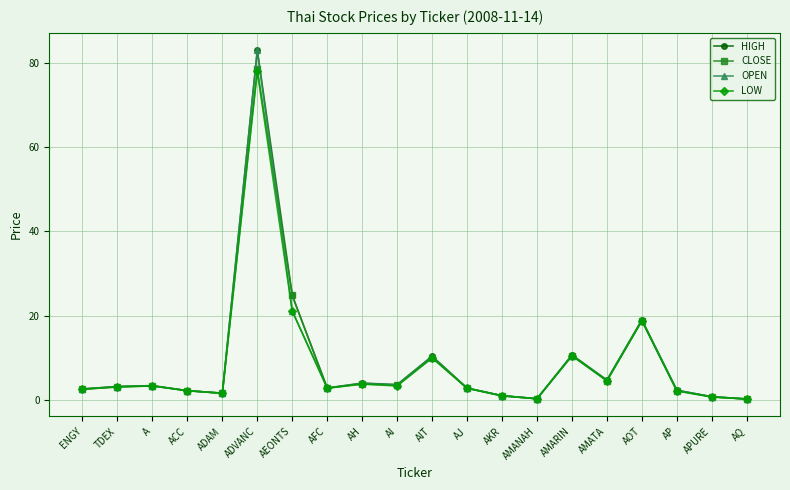

What is the difference between the CLOSE values at AJ and AMANAH?

2.5